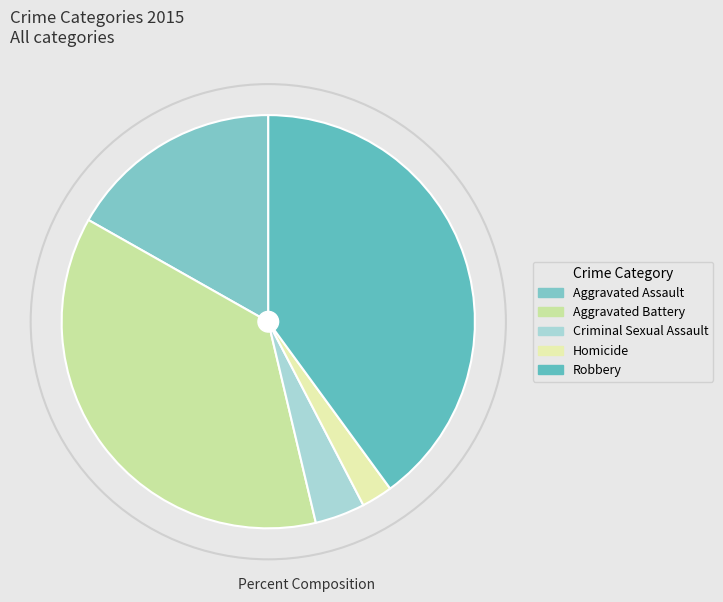

Count the number of slices in the pie.

5